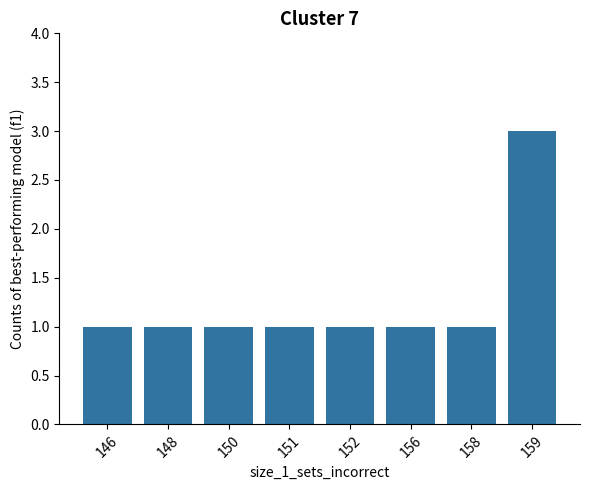

Is it true that the value at 148 is 2?

False